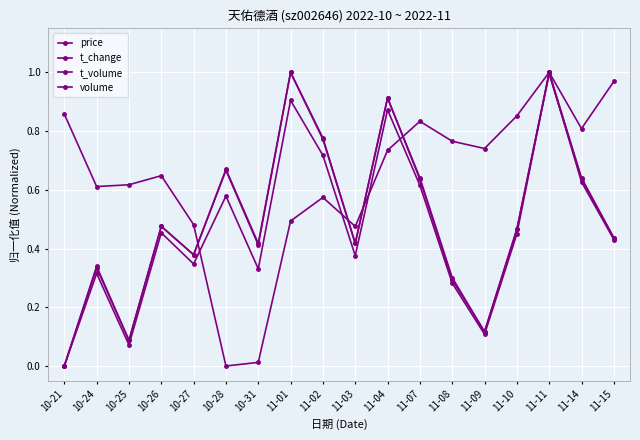

At 10-26, list the series in order from smallest to largest.

t_volume, volume, t_change, price